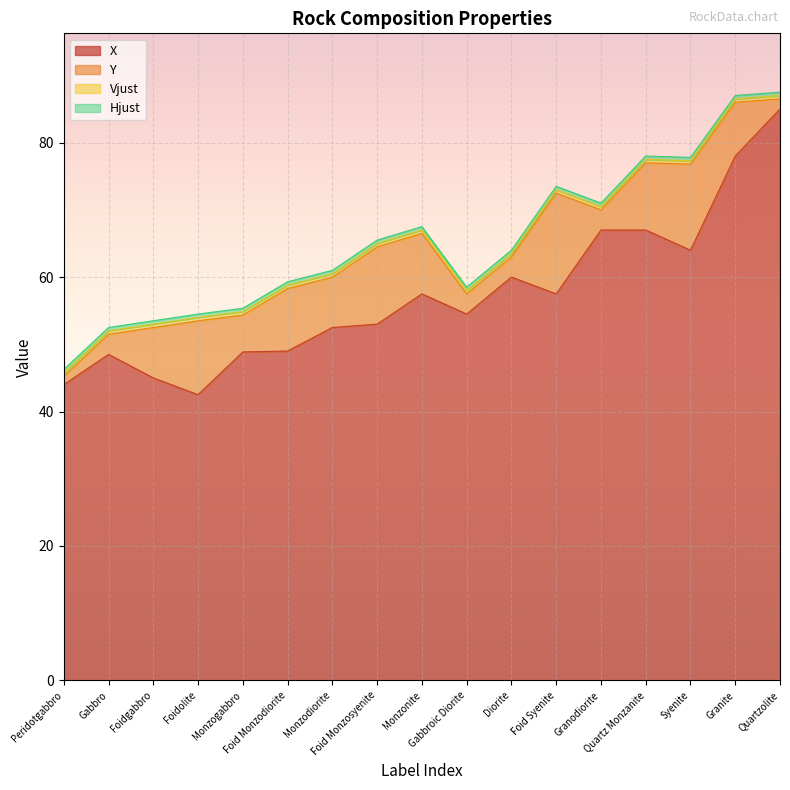

At which category is the sum across all series the highest?

Quartzolite